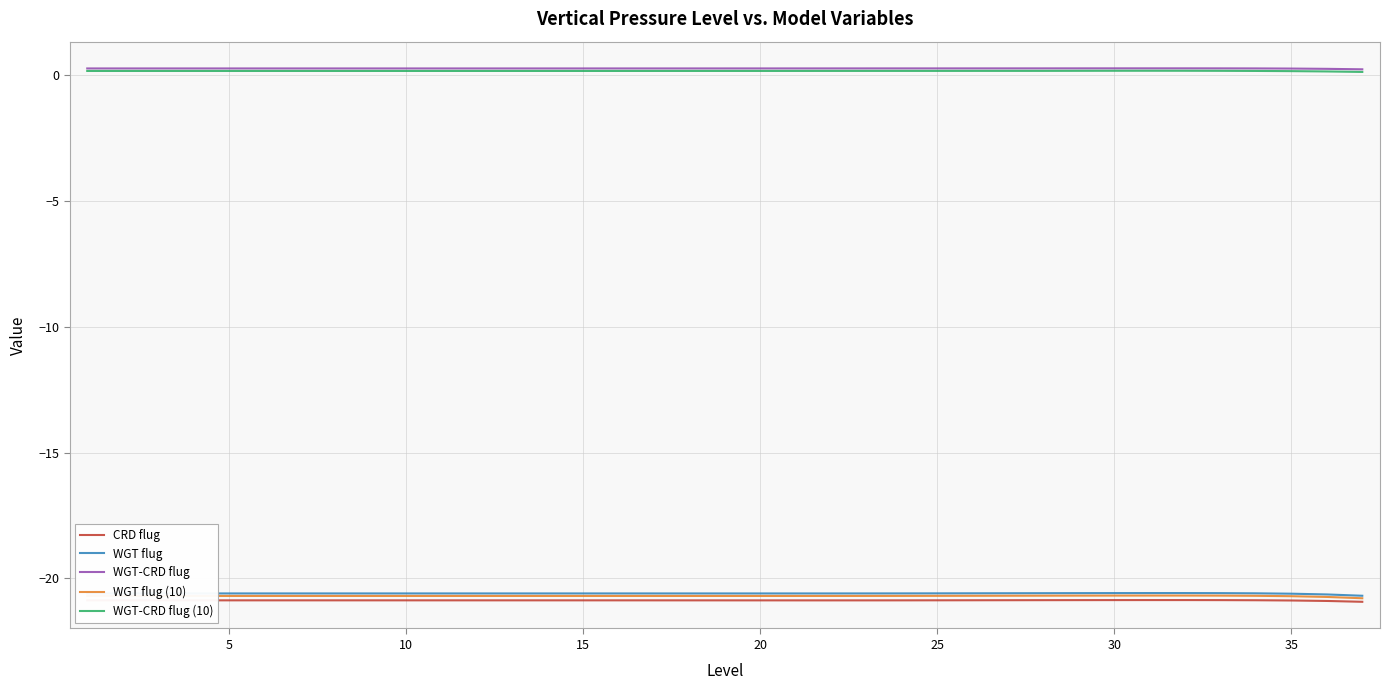

True or false: WGT-CRD flug (10) and WGT flug (10) cross at least once.

False